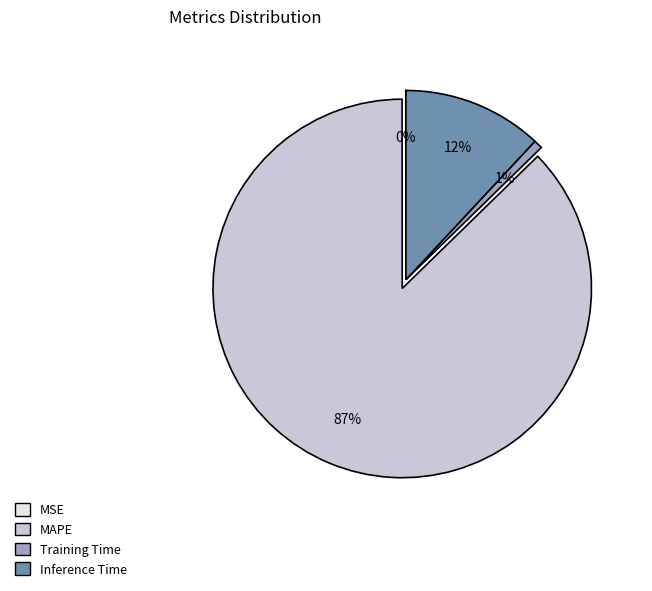

The Training Time slice represents 1% of the pie. True or false?

True